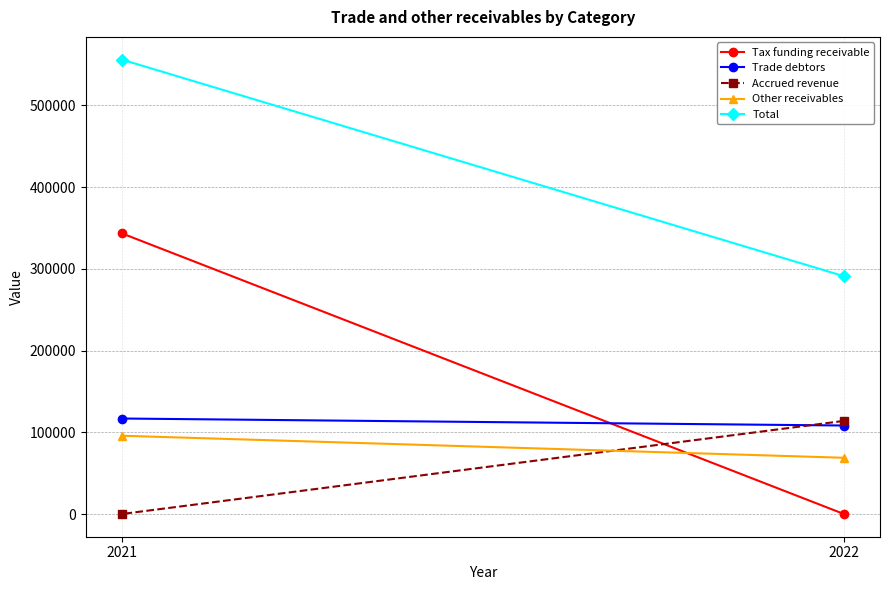

Count the Trade debtors values in the range 108249 to 116819.

2